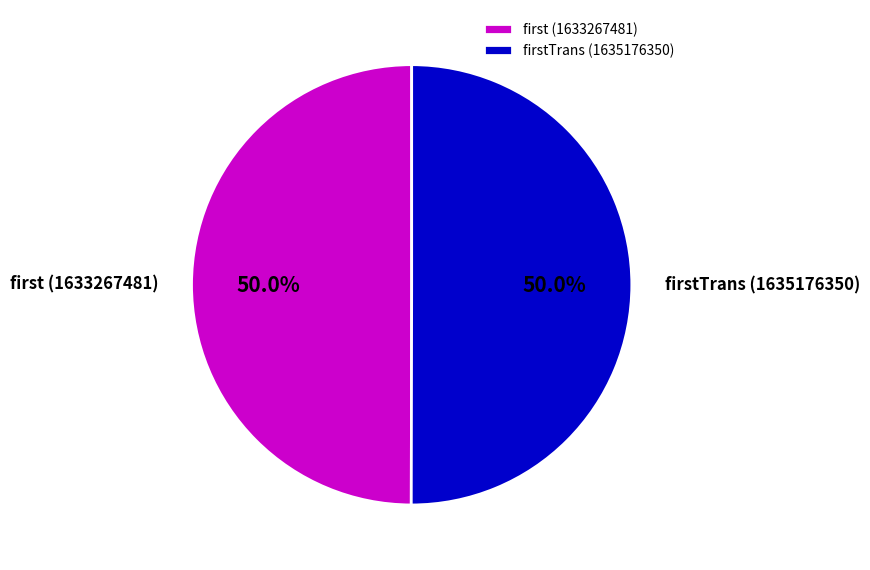

Count the number of slices in the pie.

2